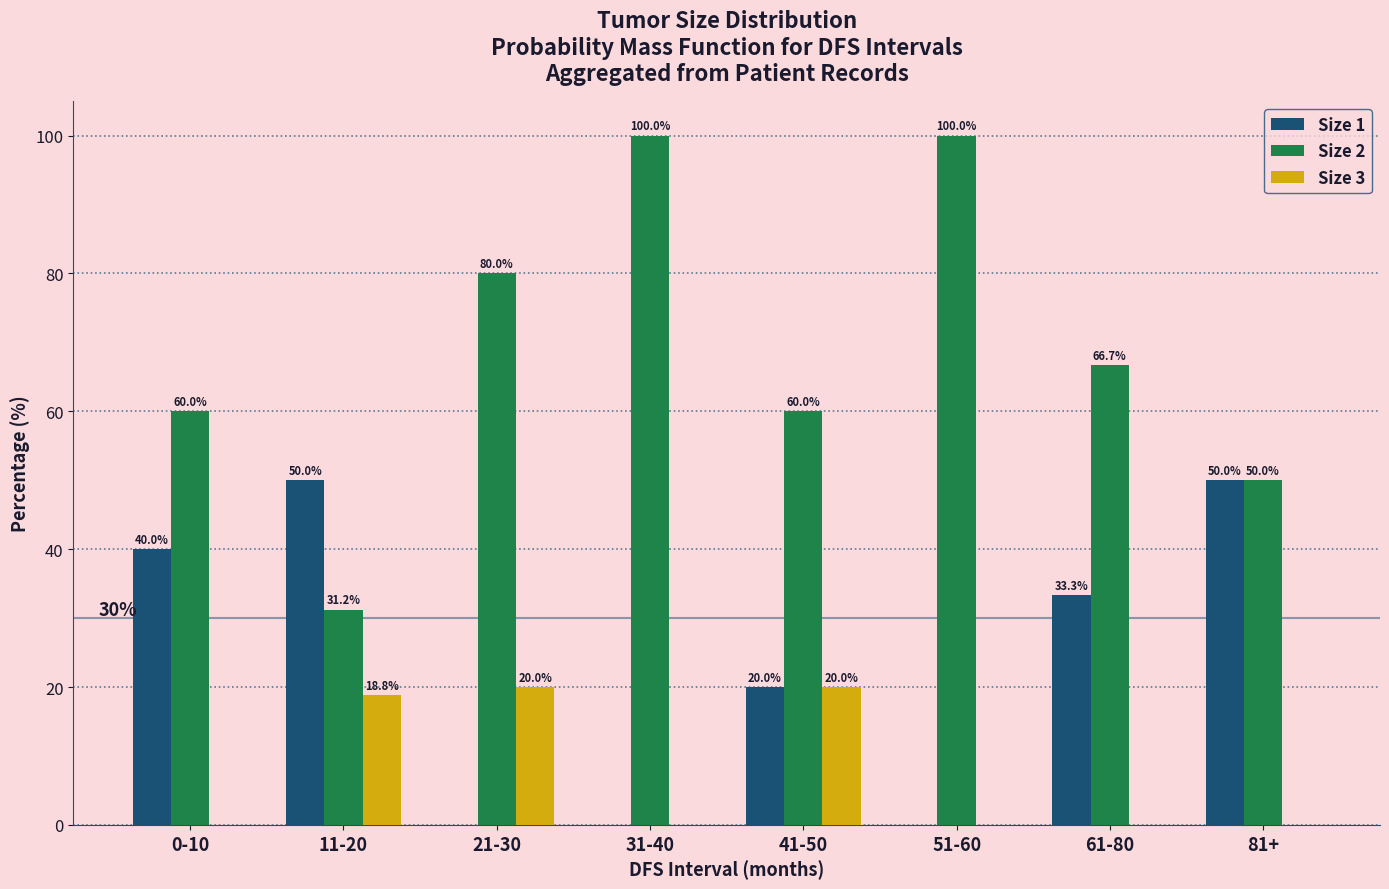

How many groups of bars are there?

8